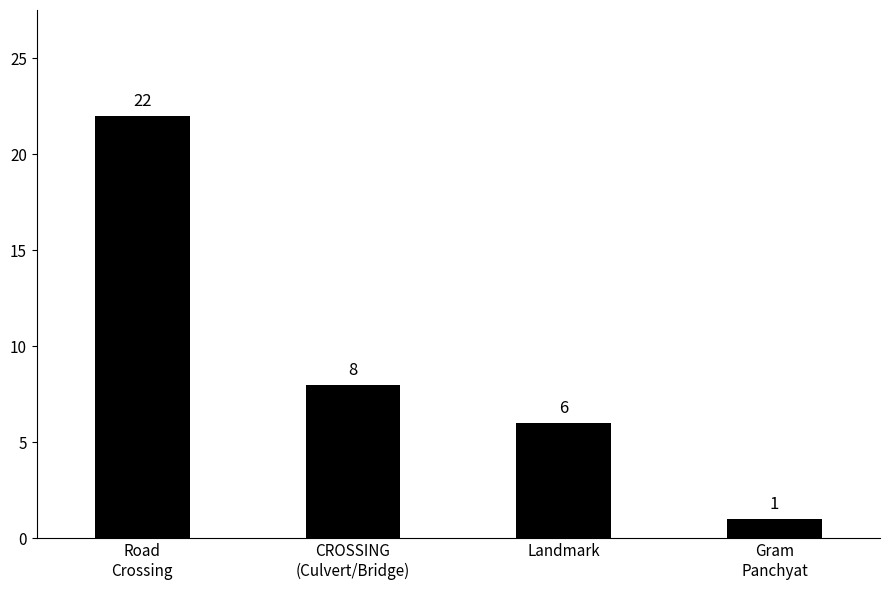

How many categories are shown in the chart?

4